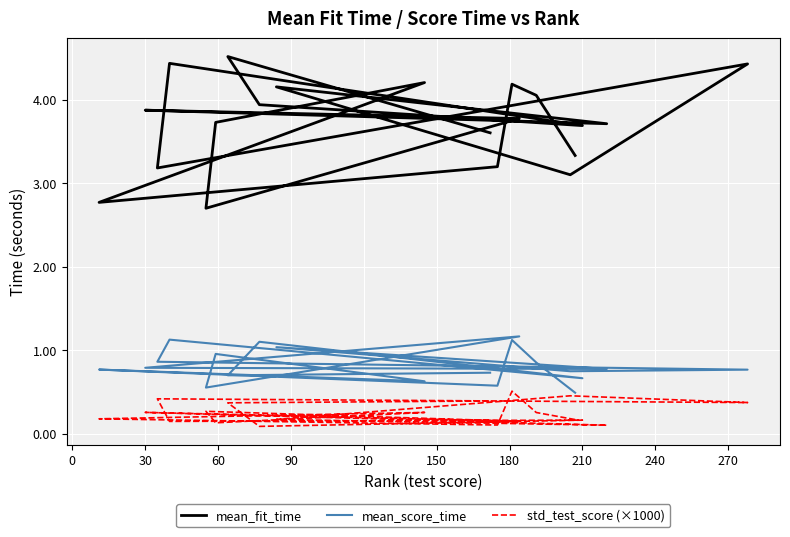

Which series has the largest total across all categories?

mean_fit_time